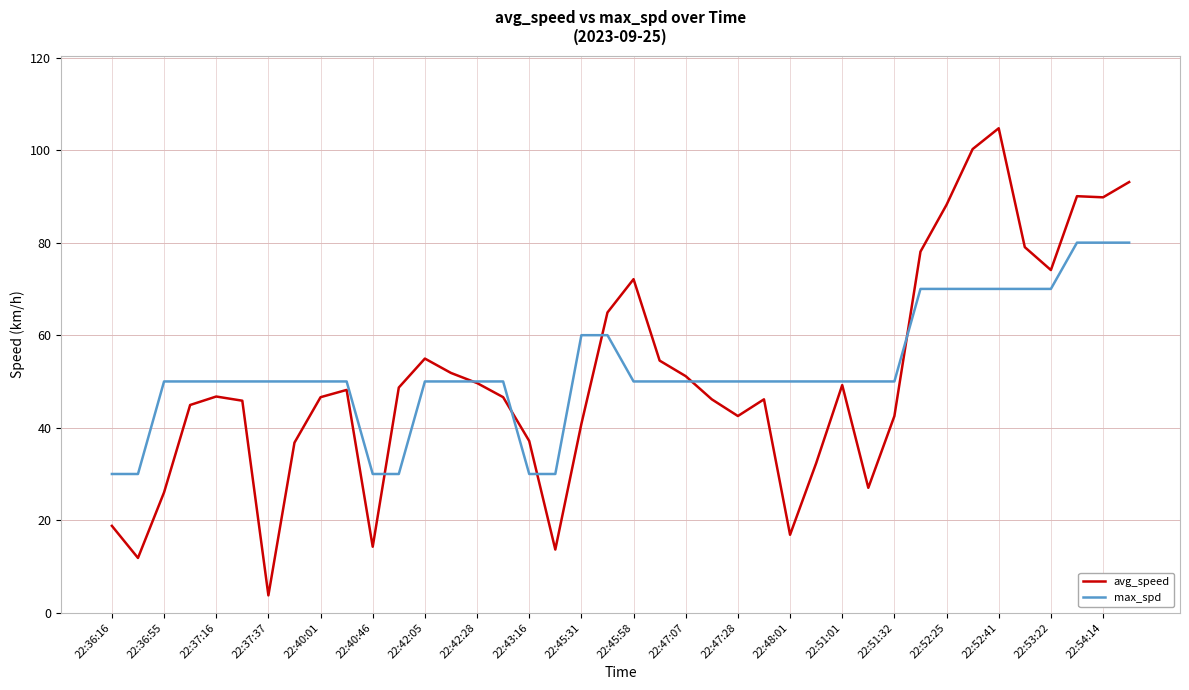

Rank the series by their maximum value, from highest to lowest.

avg_speed, max_spd